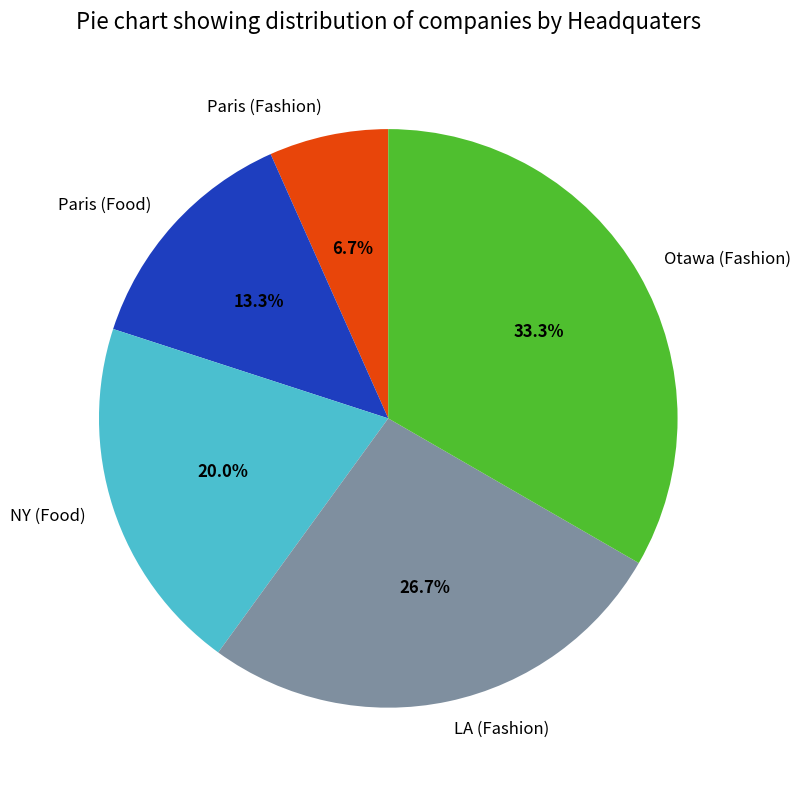

To the nearest percent, what is the difference between the Paris (Fashion) and LA (Fashion) slice percentages?

20%